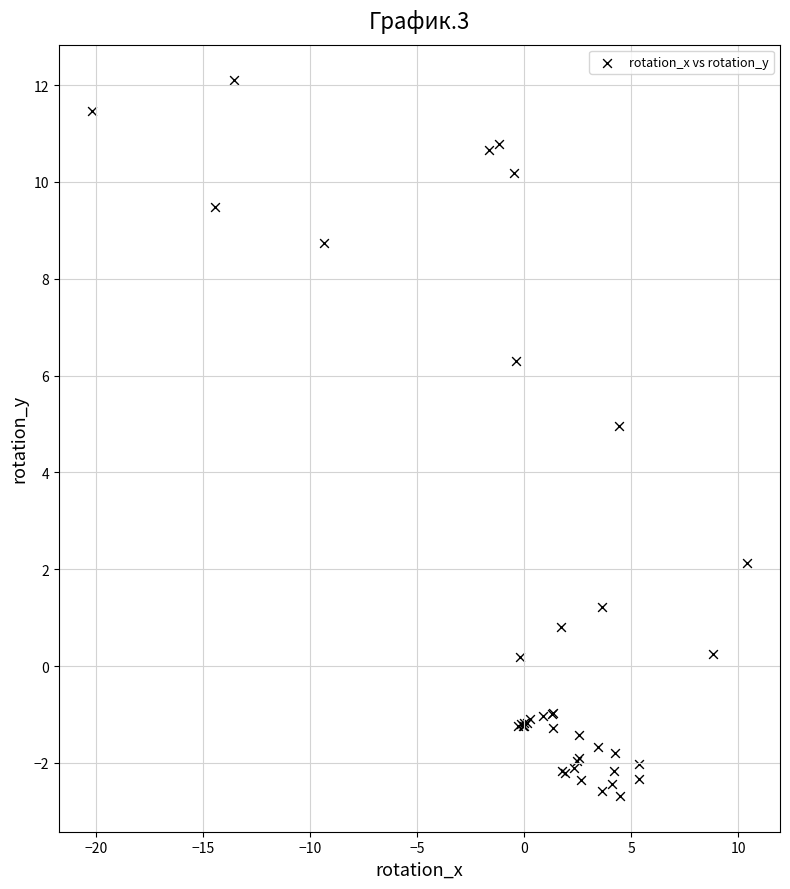

What Y value in the scatter plot is closest to 4?

5.0